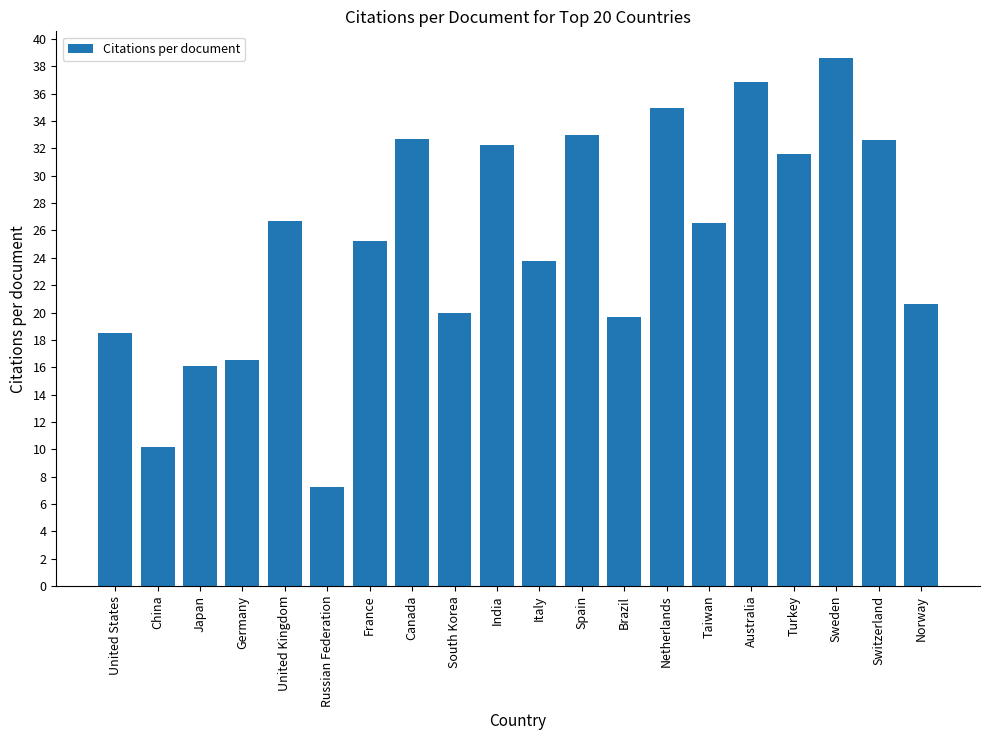

Count the number of data series in this chart.

1